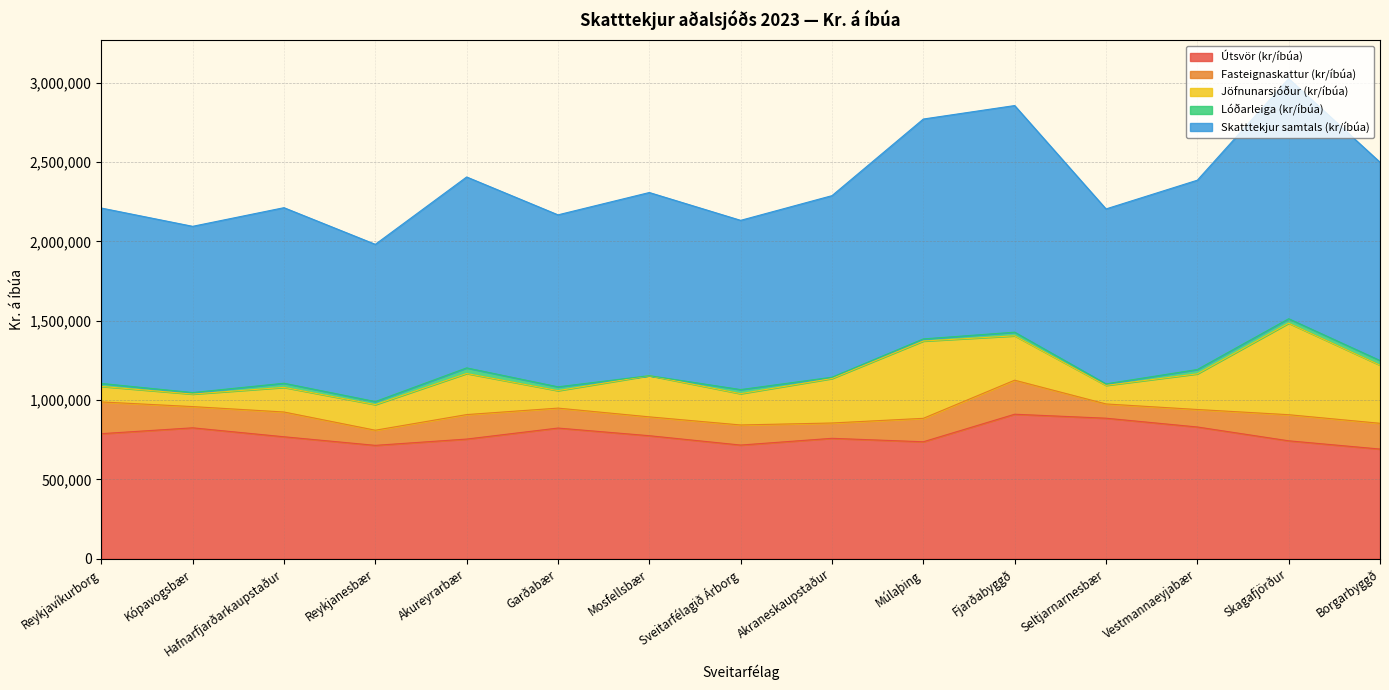

Reading left to right, extract all data points from this chart.

Útsvör (kr/íbúa): Reykjavíkurborg=788329.1	Kópavogsbær=825211.5	Hafnarfjarðarkaupstaður=768839.4	Reykjanesbær=714701.3	Akureyrarbær=754360.6	Garðabær=823755.3	Mosfellsbær=775523.3	Sveitarfélagið Árborg=716615.9	Akraneskaupstaður=759077.6	Múlaþing=737306.9	Fjarðabyggð=910830.2	Seltjarnarnesbær=885776.9	Vestmannaeyjabær=830479.2	Skagafjörður=743373.3	Borgarbyggð=691447.7
Fasteignaskattur (kr/íbúa): Reykjavíkurborg=199959.1	Kópavogsbær=133751.6	Hafnarfjarðarkaupstaður=156012.5	Reykjanesbær=95370.4	Akureyrarbær=154184.9	Garðabær=125609.9	Mosfellsbær=118706.0	Sveitarfélagið Árborg=126527.5	Akraneskaupstaður=96499.4	Múlaþing=147679.0	Fjarðabyggð=214362.2	Seltjarnarnesbær=89786.6	Vestmannaeyjabær=110153.3	Skagafjörður=164479.8	Borgarbyggð=162299.2
Jöfnunarsjóður (kr/íbúa): Reykjavíkurborg=97760.6	Kópavogsbær=78944.3	Hafnarfjarðarkaupstaður=155199.5	Reykjanesbær=161234.2	Akureyrarbær=258799.6	Garðabær=109983.4	Mosfellsbær=259502.5	Sveitarfélagið Árborg=197156.5	Akraneskaupstaður=280092.9	Múlaþing=486907.5	Fjarðabyggð=279522.4	Seltjarnarnesbær=116913.3	Vestmannaeyjabær=224614.2	Skagafjörður=576349.6	Borgarbyggð=365924.2
Lóðarleiga (kr/íbúa): Reykjavíkurborg=18804.9	Kópavogsbær=9333.6	Hafnarfjarðarkaupstaður=25900.2	Reykjanesbær=19220.4	Akureyrarbær=35345.4	Garðabær=24056.2	Mosfellsbær=0.0	Sveitarfélagið Árborg=25767.6	Akraneskaupstaður=8193.6	Múlaþing=13297.7	Fjarðabyggð=22915.6	Seltjarnarnesbær=9545.4	Vestmannaeyjabær=27301.3	Skagafjörður=28180.9	Borgarbyggð=29435.6
Skatttekjur samtals (kr/íbúa): Reykjavíkurborg=1104853.7	Kópavogsbær=1047241.1	Hafnarfjarðarkaupstaður=1105951.6	Reykjanesbær=990526.4	Akureyrarbær=1202690.5	Garðabær=1083404.9	Mosfellsbær=1153731.7	Sveitarfélagið Árborg=1066067.6	Akraneskaupstaður=1143863.5	Múlaþing=1385191.1	Fjarðabyggð=1427630.4	Seltjarnarnesbær=1102022.2	Vestmannaeyjabær=1192548.0	Skagafjörður=1512383.6	Borgarbyggð=1249106.7